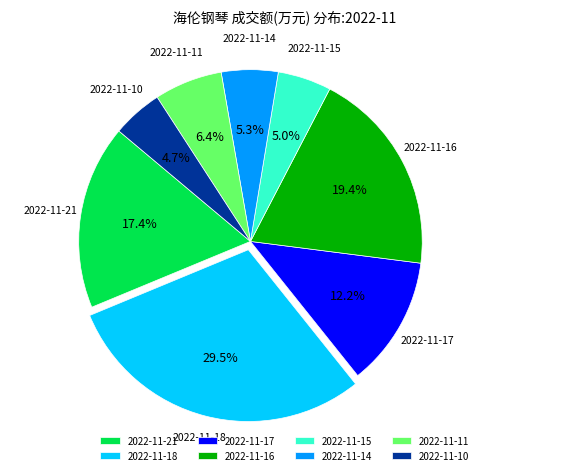

The 2022-11-11 slice represents 21% of the pie. True or false?

False